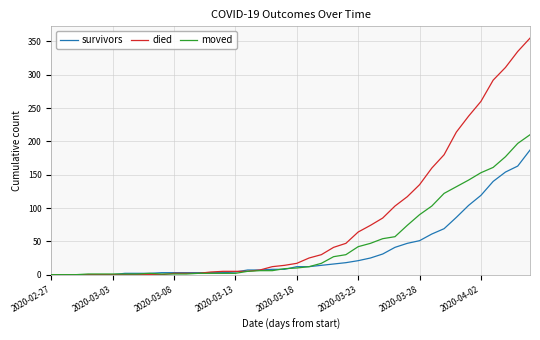

What is the maximum value for died?

355